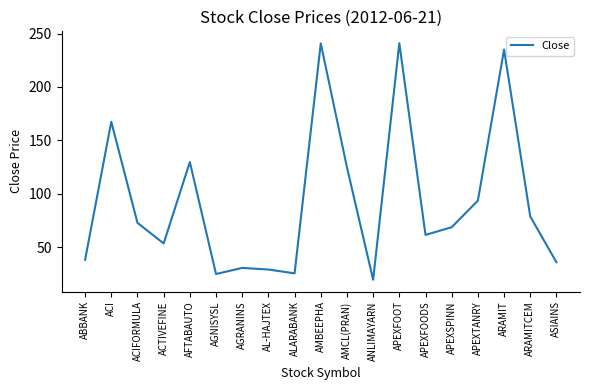

What is the average value?

93.2